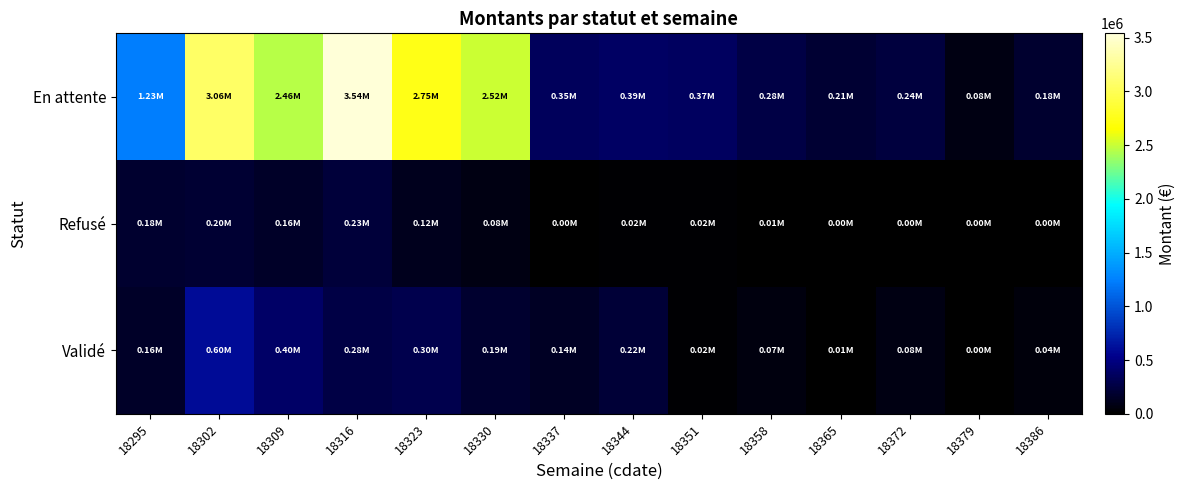

Rank the series at 18309 from lowest to highest value.

Refusé, Validé, En attente